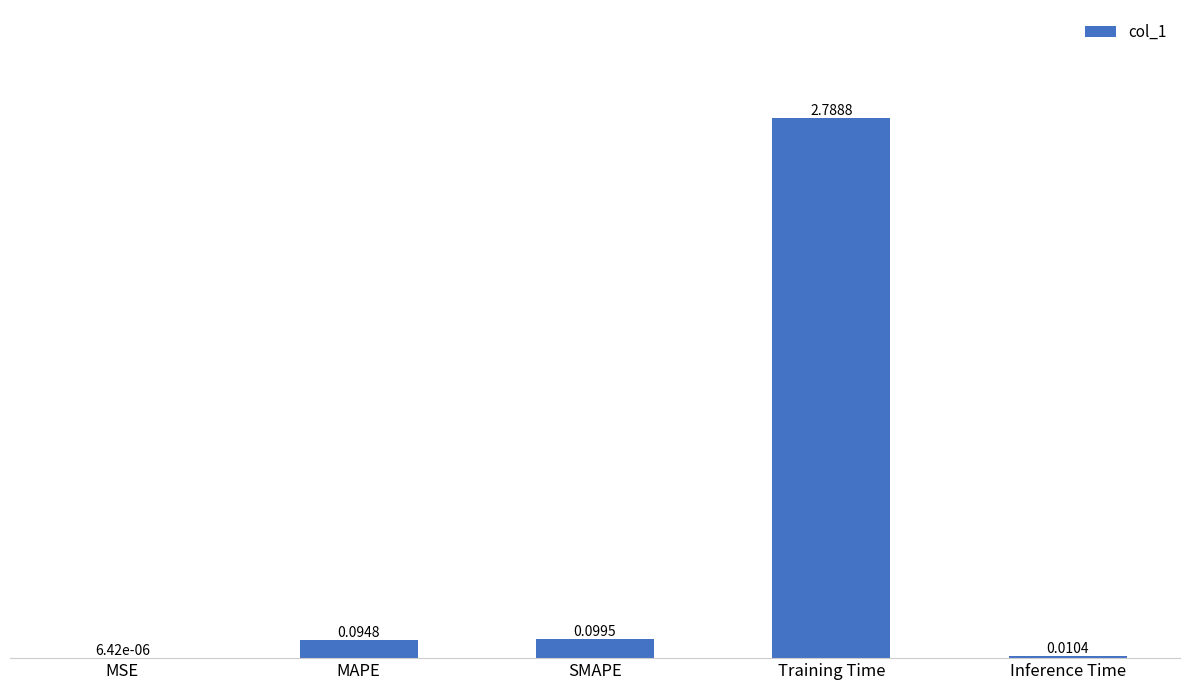

Where is the data nearest to the value 1?

SMAPE